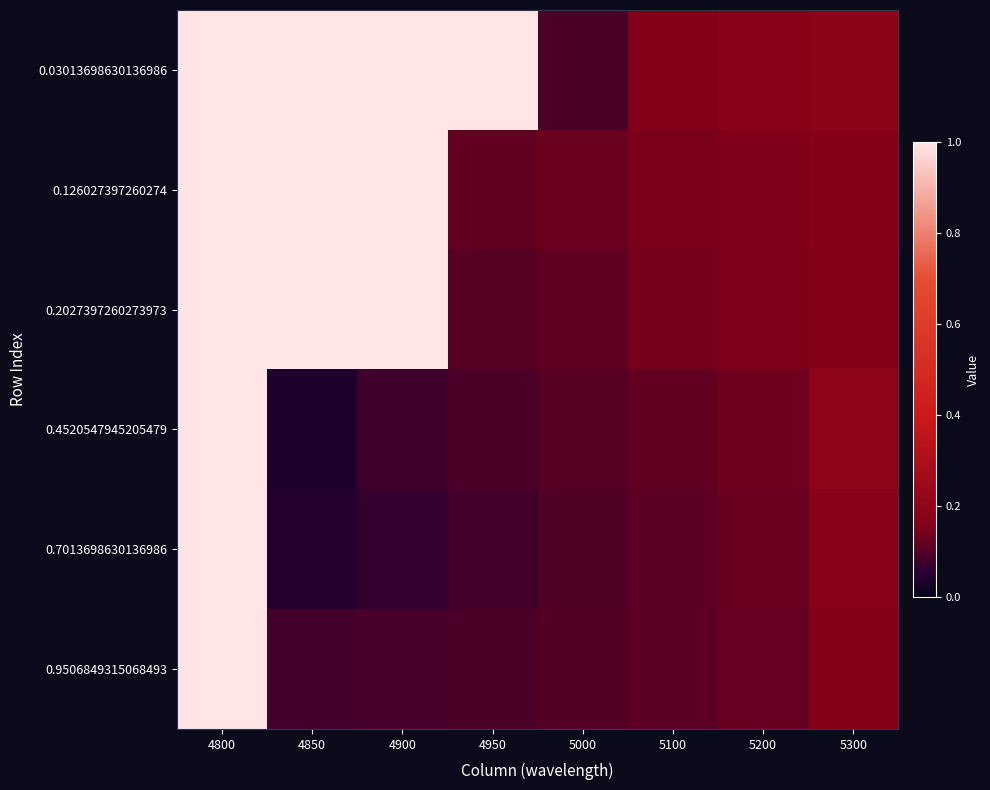

Reading left to right, list all the values displayed in this chart.

0.03013698630136986: 4800=1.0	4850=1.0	4900=1.0	4950=1.0	5000=0.1	5100=0.2	5200=0.2	5300=0.2
0.126027397260274: 4800=1.0	4850=1.0	4900=1.0	4950=0.1	5000=0.1	5100=0.1	5200=0.2	5300=0.2
0.2027397260273973: 4800=1.0	4850=1.0	4900=1.0	4950=0.1	5000=0.1	5100=0.1	5200=0.2	5300=0.2
0.4520547945205479: 4800=1.0	4850=0.0	4900=0.1	4950=0.1	5000=0.1	5100=0.1	5200=0.1	5300=0.2
0.7013698630136986: 4800=1.0	4850=0.0	4900=0.1	4950=0.1	5000=0.1	5100=0.1	5200=0.1	5300=0.2
0.9506849315068493: 4800=1.0	4850=0.1	4900=0.1	4950=0.1	5000=0.1	5100=0.1	5200=0.1	5300=0.2